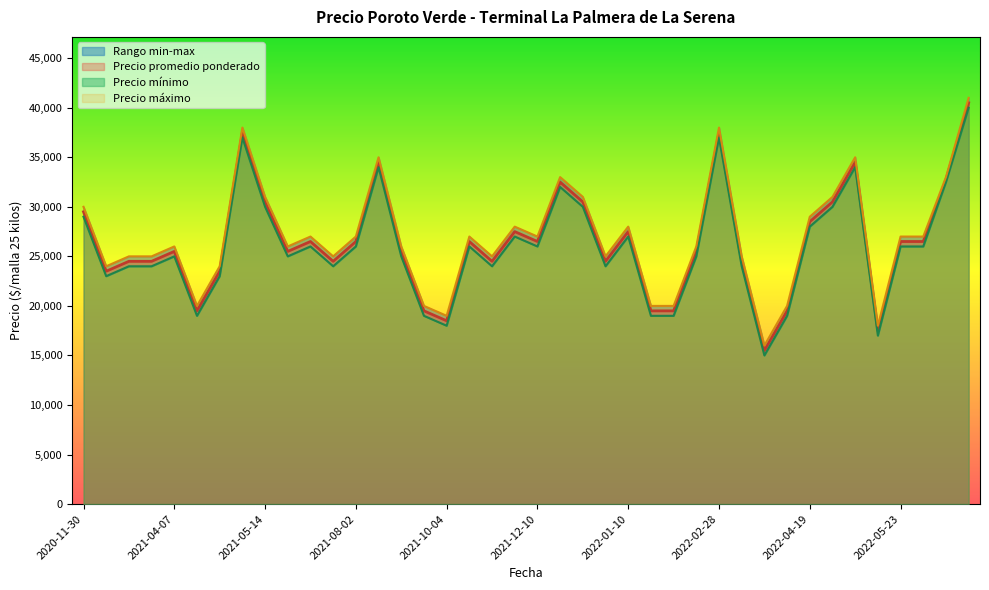

Where does the Precio promedio ponderado series first go above 26500?

2020-11-30